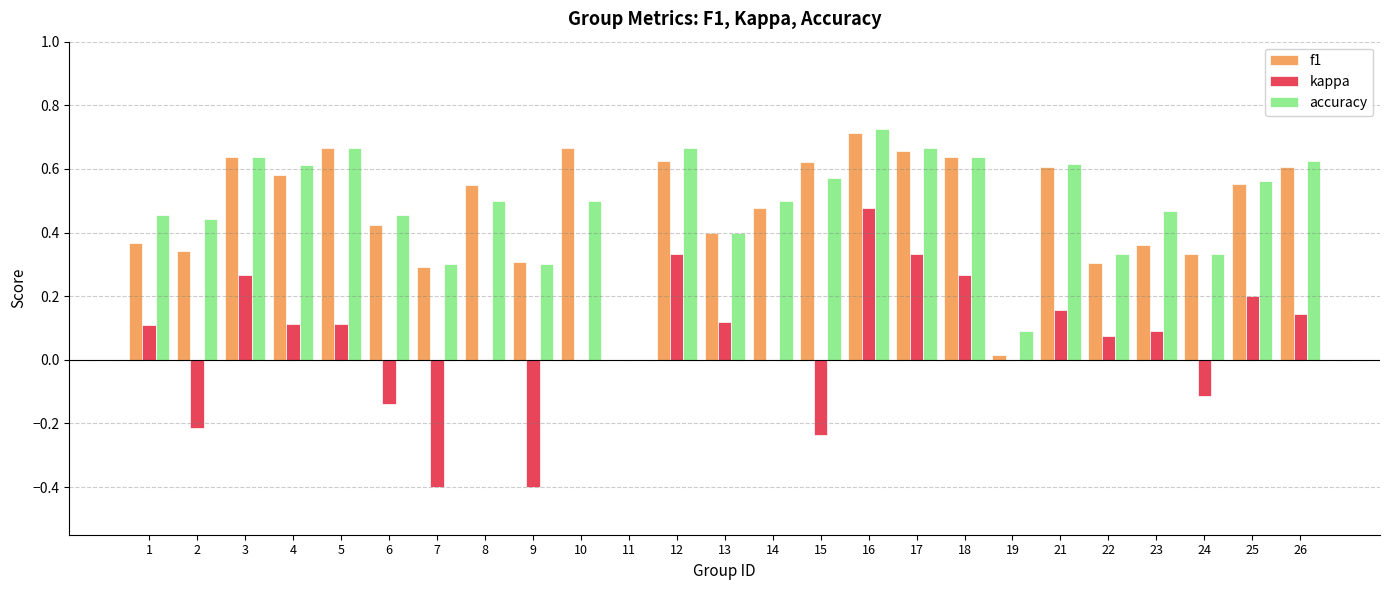

True or false: kappa has a value of -0.2 at 24.

False